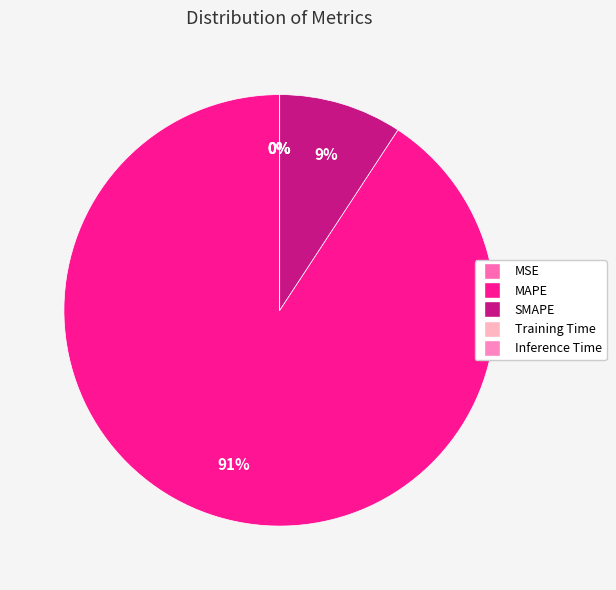

True or false: SMAPE accounts for 18% of the total.

False